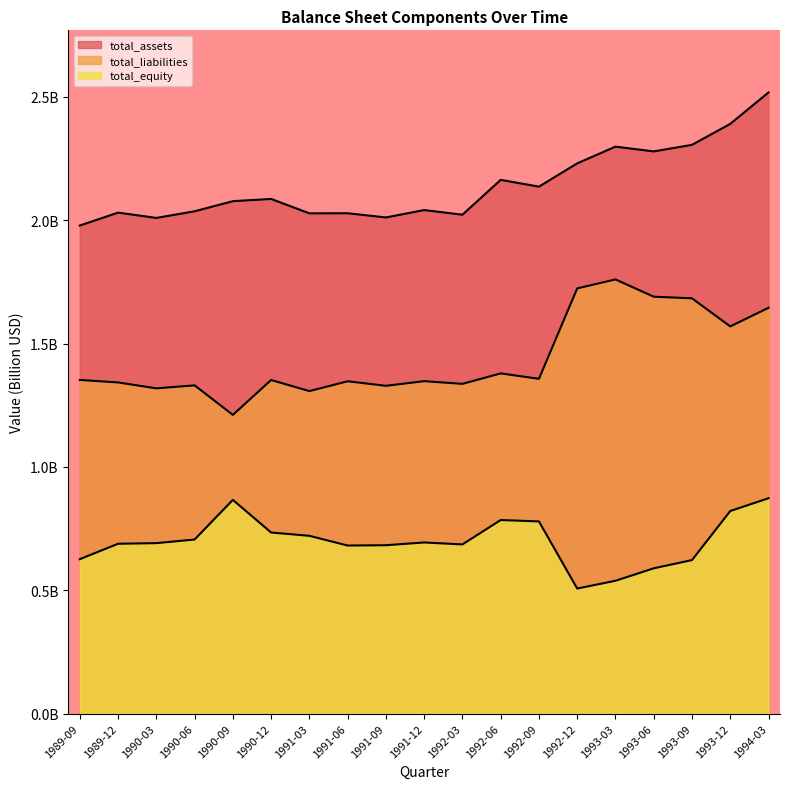

Rank the series by their average value, from lowest to highest.

total_equity, total_liabilities, total_assets